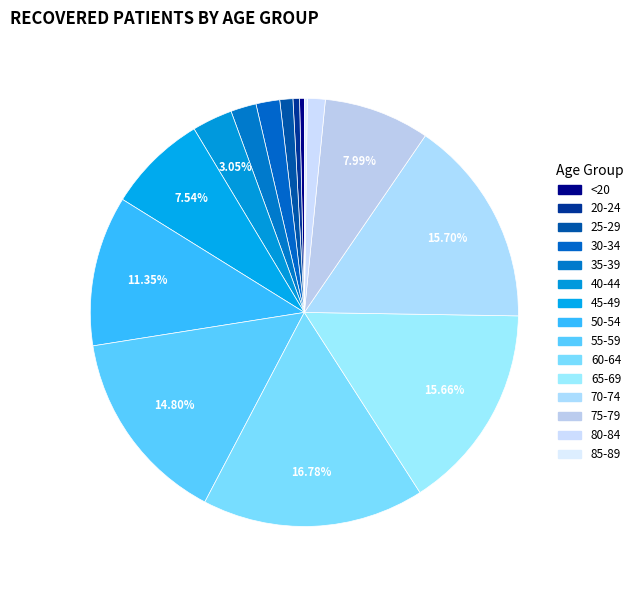

How many slices are in this pie chart?

15